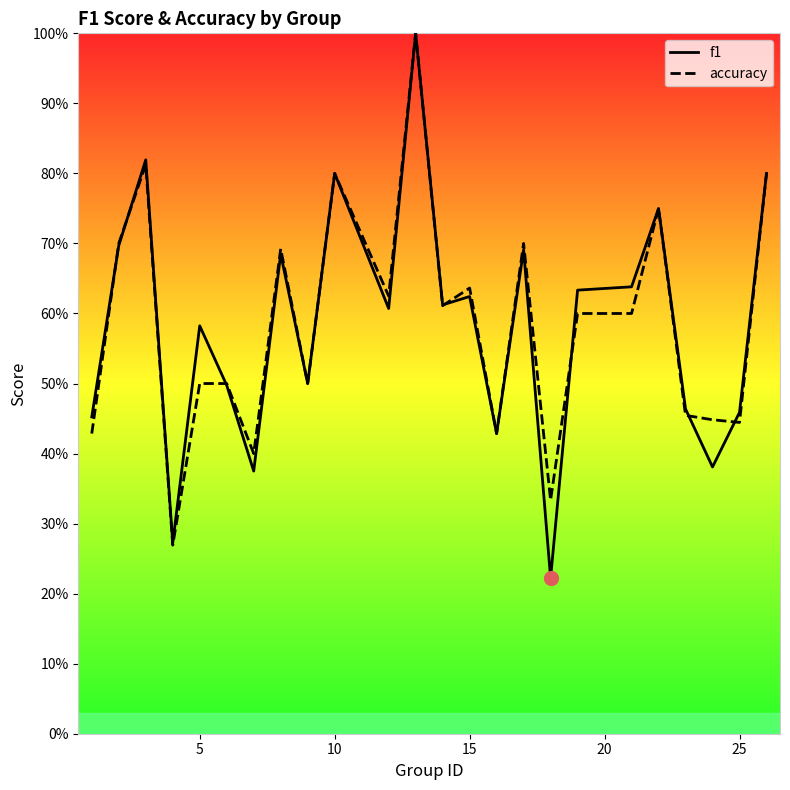

True or false: f1 has more than 0 interior local peaks.

True